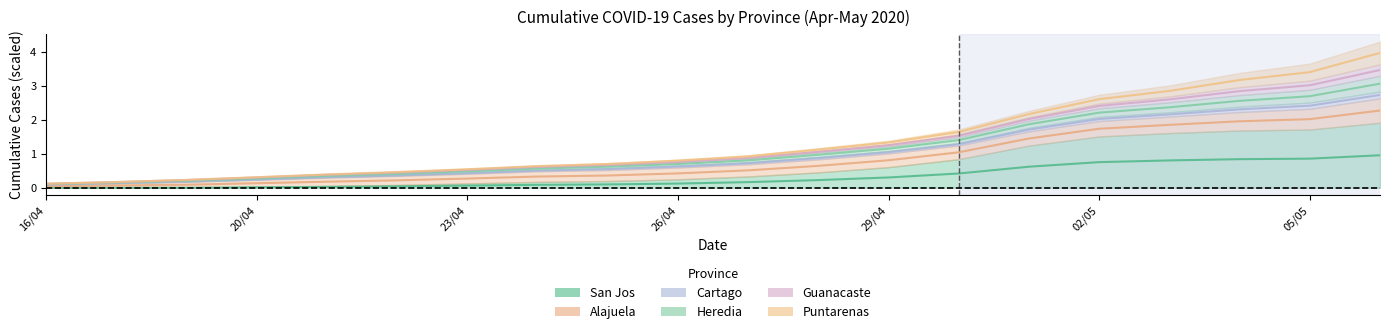

True or false: San Jos and Alajuela intersect in this chart.

False